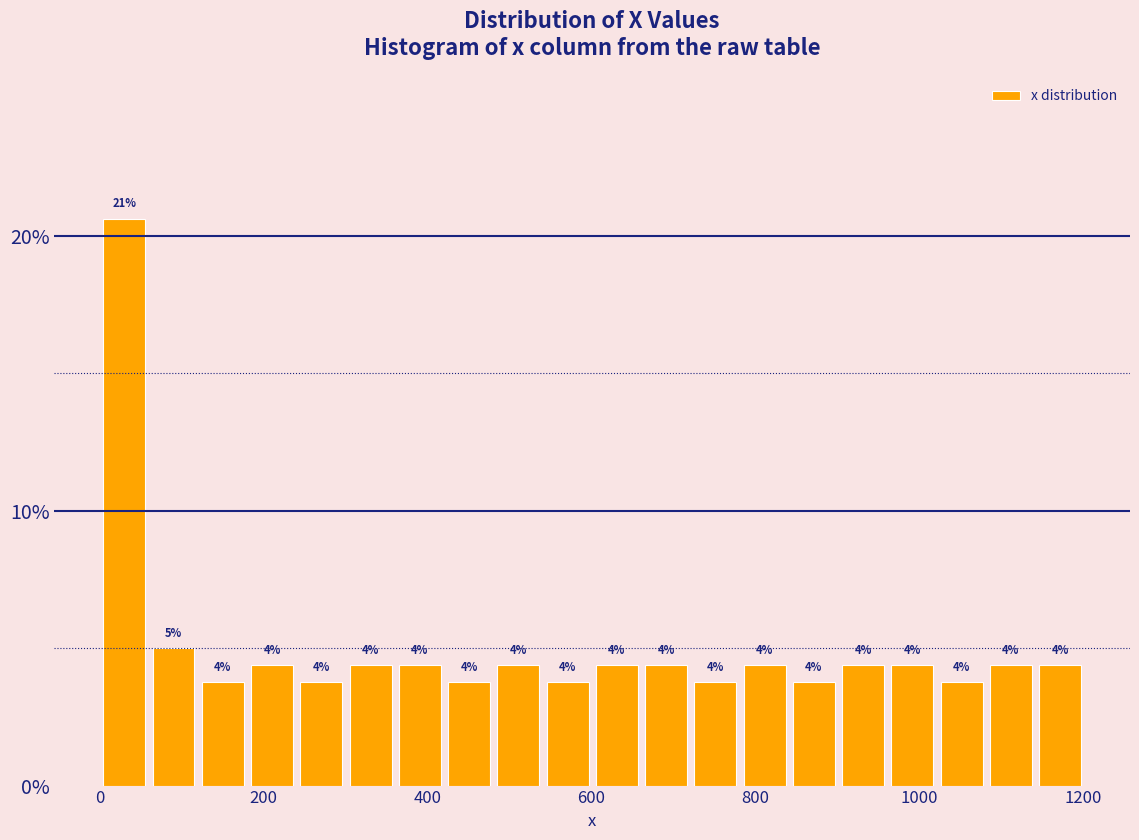

Around what value on the x-axis is the tallest bar? Give the approximate position of its centre, as read against the axis.

40